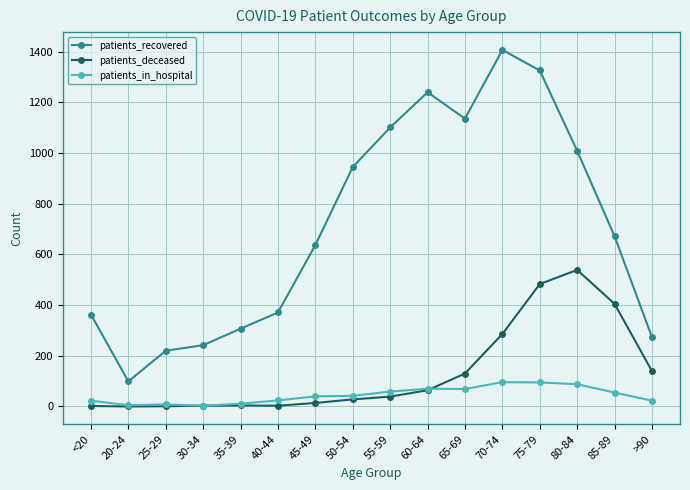

What is the label of the 13th point from the right?

30-34